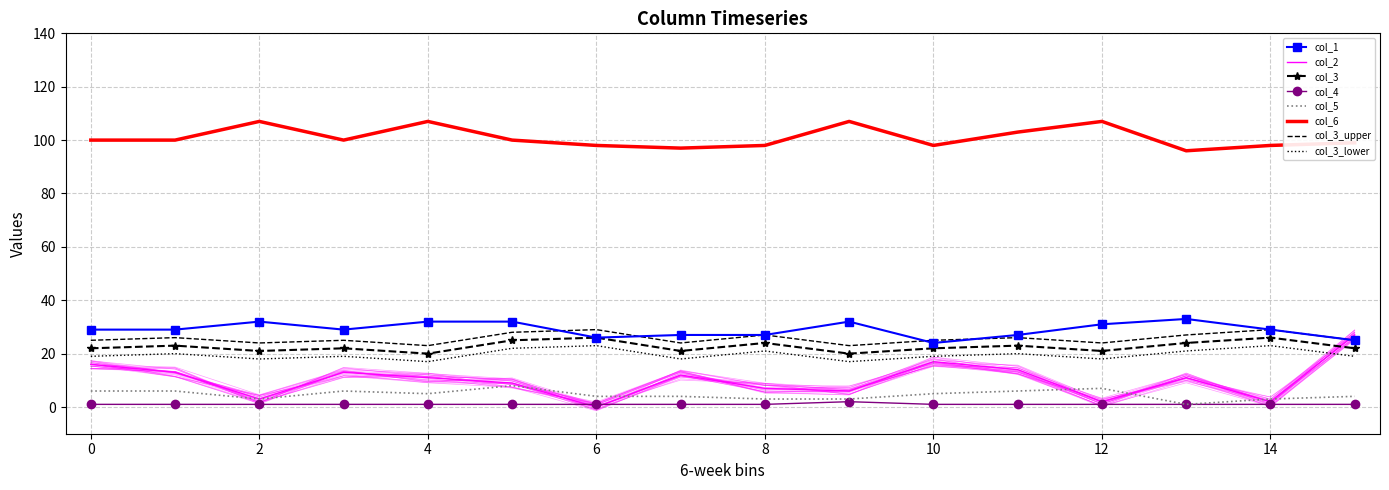

Between 2 and 5, which series saw the biggest shift?

col_6